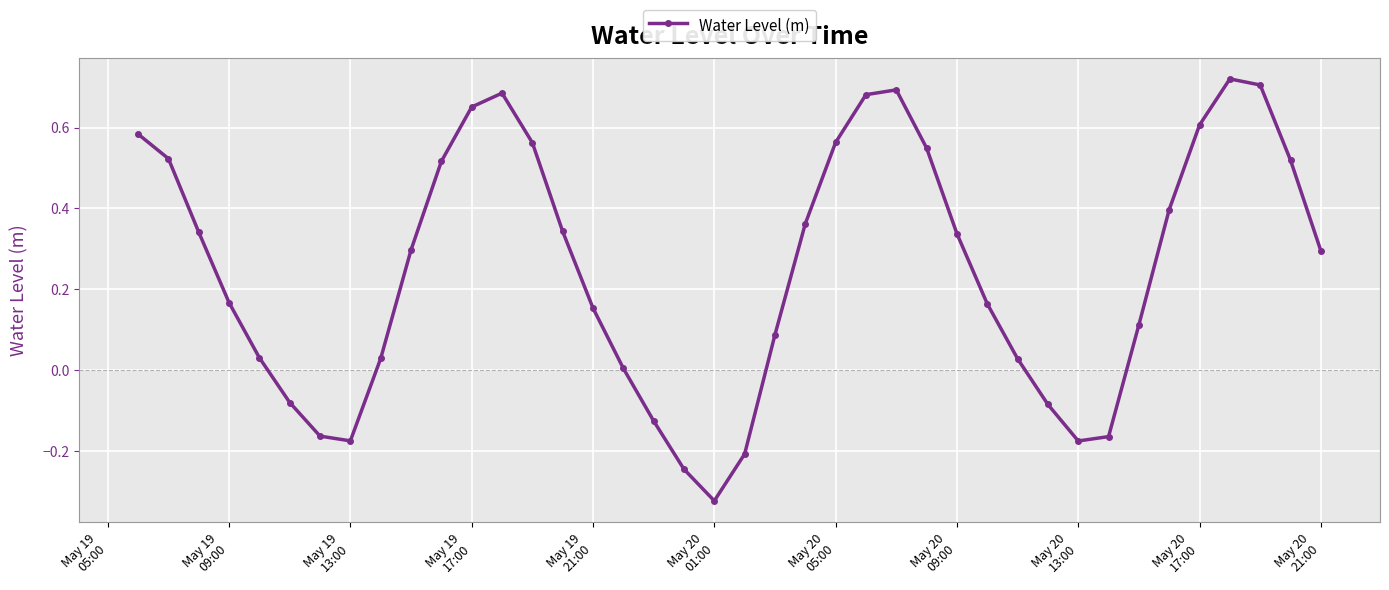

What is the sum of all values?

10.0